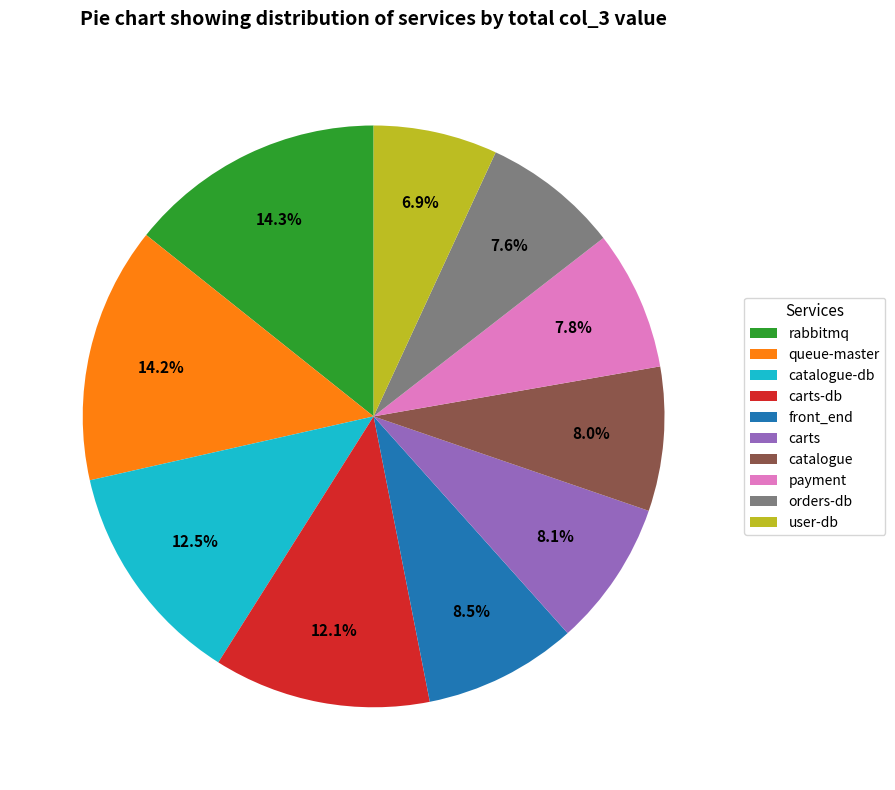

Is there any slice that represents more than half of the pie?

No